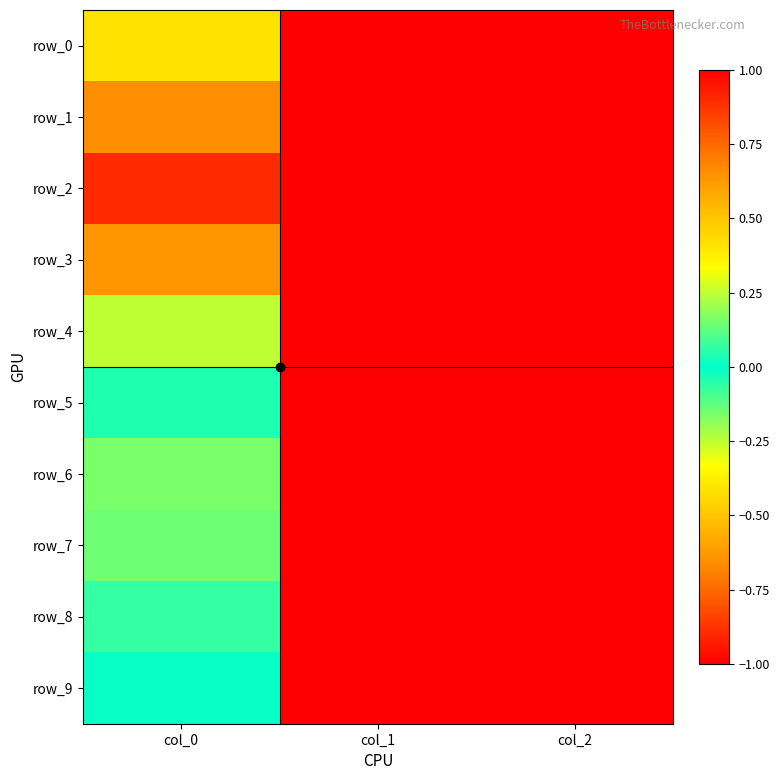

Which label corresponds to the largest value in the chart?

col_2